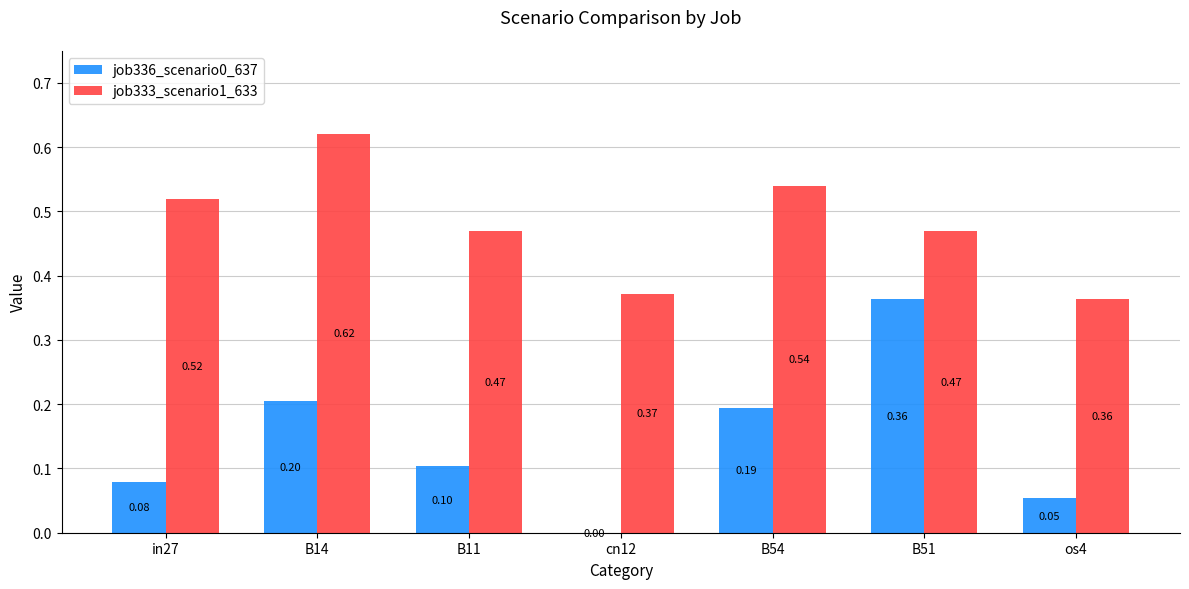

Between in27 and B51, which series saw the biggest shift?

job336_scenario0_637